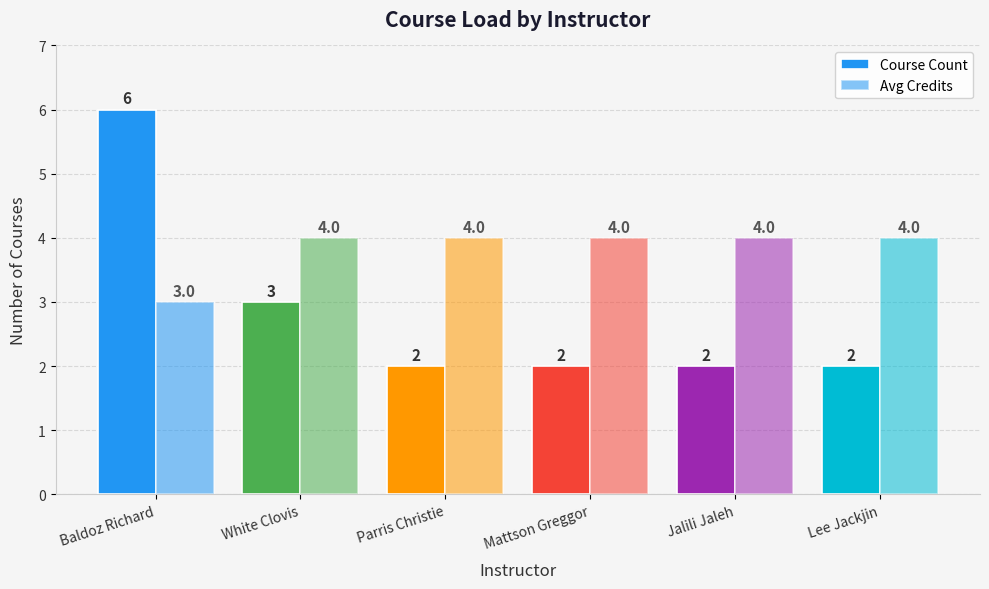

How many groups of bars are there?

6